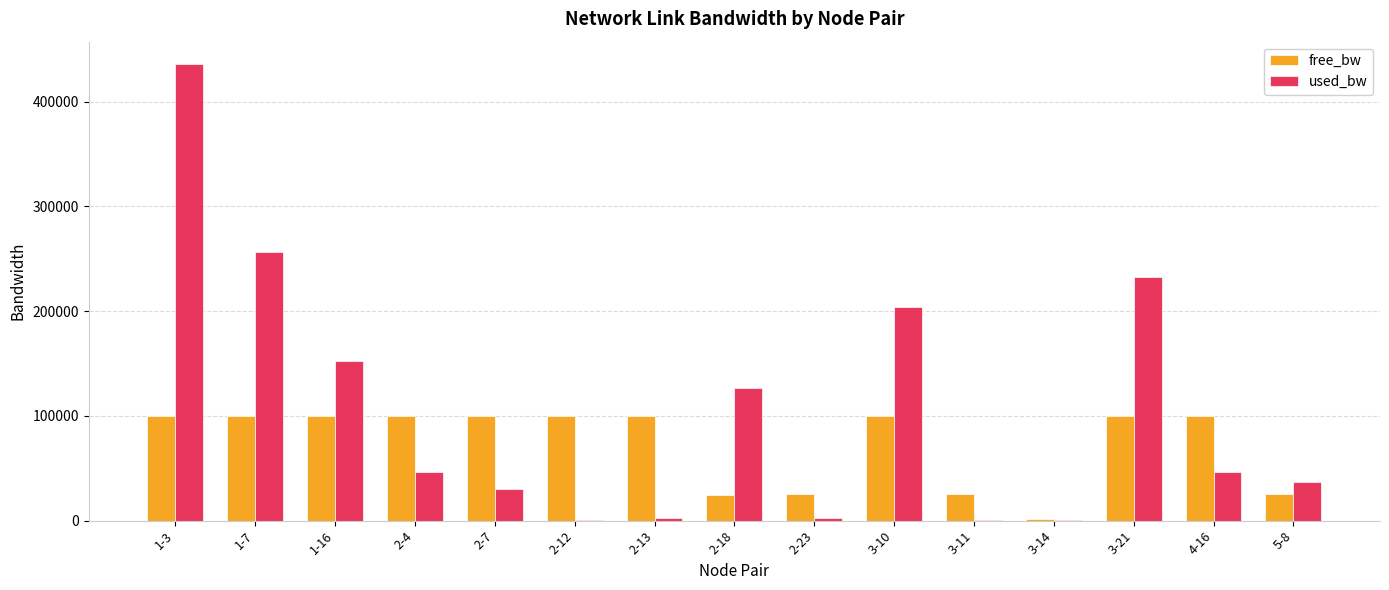

Which series changed the most between 2-7 and 3-11?

free_bw